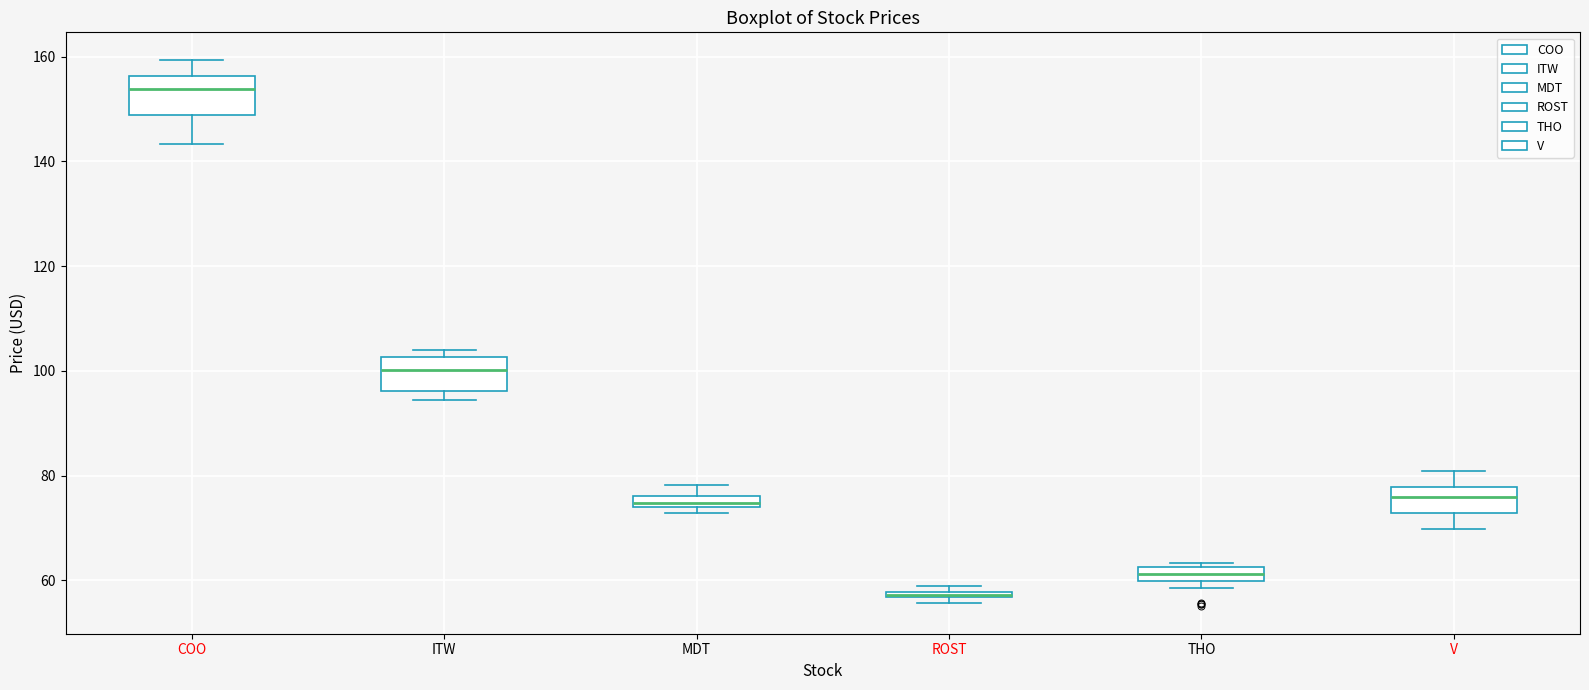

Which box's median line is the highest?

COO